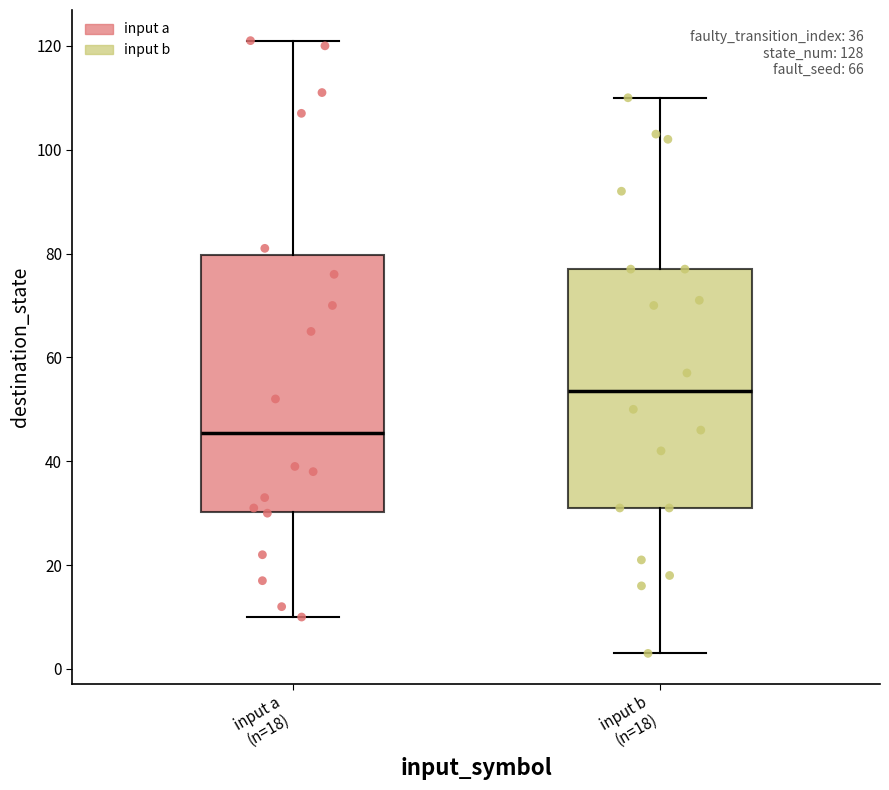

Where does the upper whisker of the box for input b (n=18) end on the y-axis? The values are not printed on the chart, so give them approximately, as read against the axis.

110